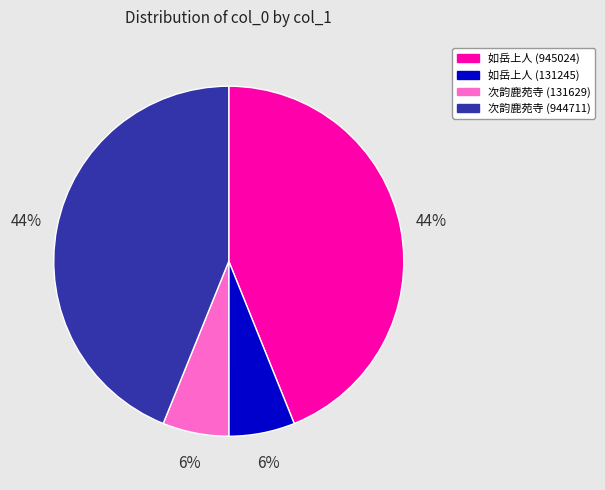

Count the number of slices in the pie.

4